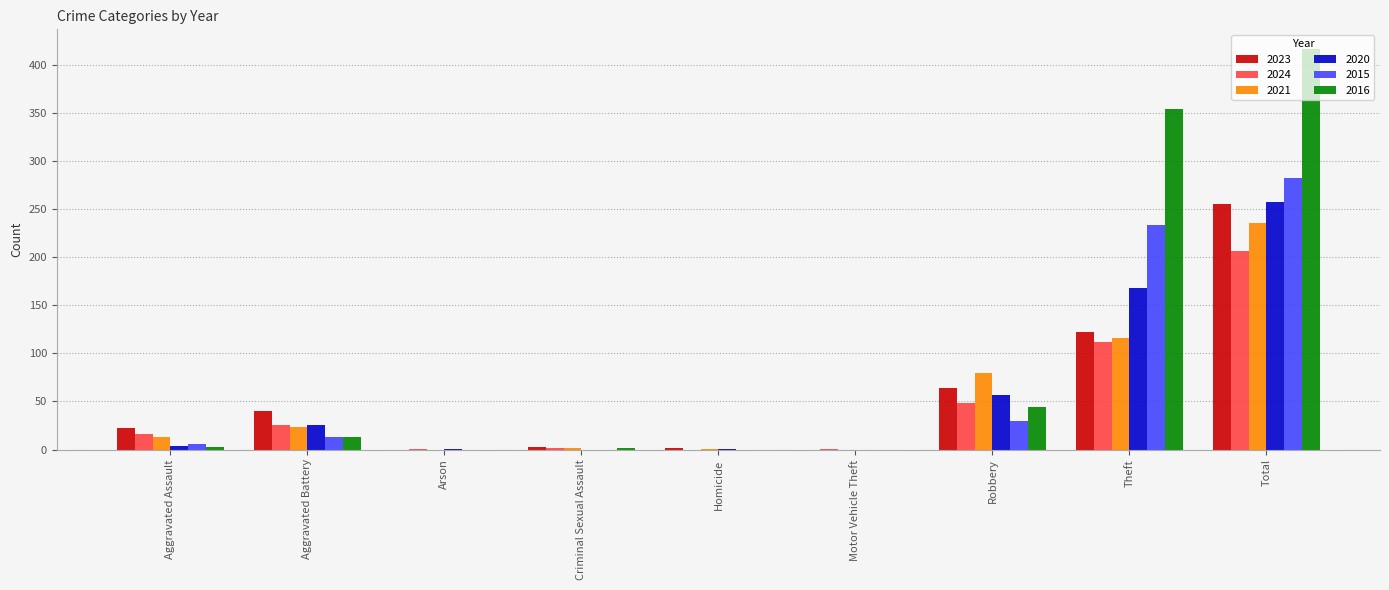

Does the chart contain stacked bars?

No